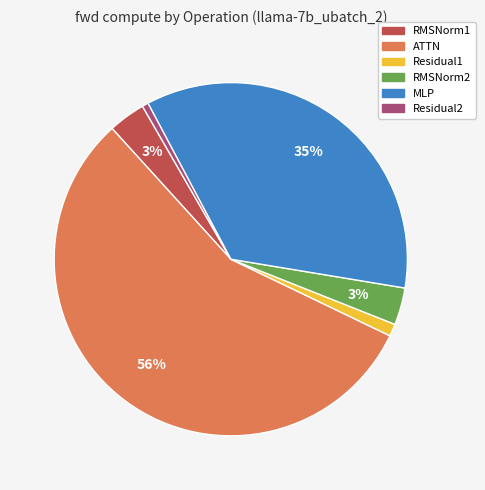

Between MLP and ATTN, which is larger?

ATTN